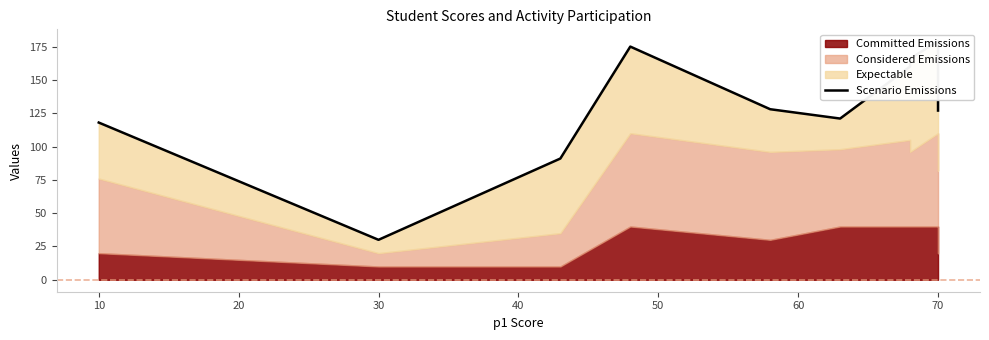

Which has a higher value, 70 or 70?

70